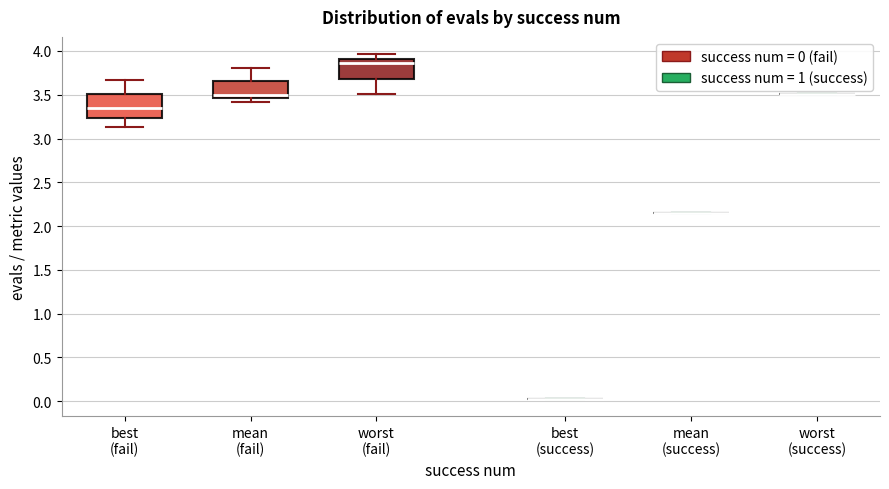

Reading left to right, transcribe this box plot: for each box, give where its median line is, the range the box spans, and where its two whiskers end, as read against the y-axis. The values are not printed on the chart, so give them approximately, as read against the axis.

best (fail): median 3.35, box 3.25 to 3.50, whiskers 3.15 to 3.65
mean (fail): median 3.50, box 3.45 to 3.65, whiskers 3.40 to 3.80
worst (fail): median 3.85, box 3.70 to 3.90, whiskers 3.50 to 3.95
best (success): box collapsed to a line at 0.05, whiskers 0.05 to 0.05
mean (success): box collapsed to a line at 2.15, whiskers 2.15 to 2.15
worst (success): box collapsed to a line at 3.50, whiskers 3.50 to 3.50